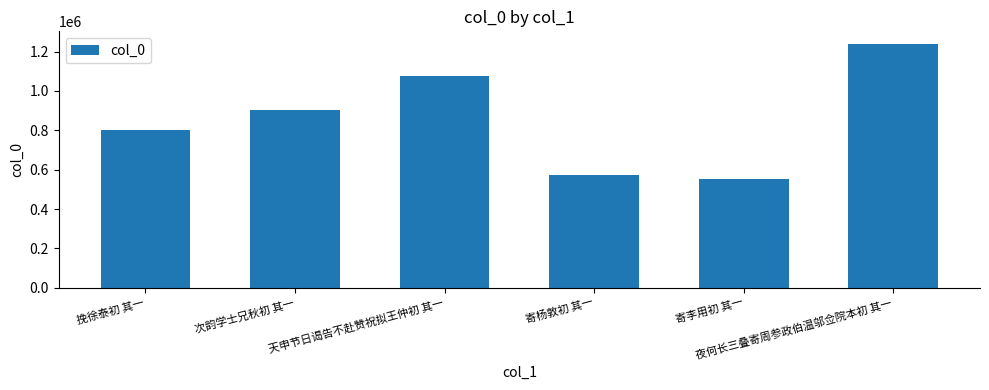

Reading left to right, list all the values displayed in this chart.

挽徐泰初 其一=800784	次韵学士兄秋初 其一=905799	天申节日谒告不赴赞祝拟王仲初 其一=1076420	寄杨敦初 其一=572501	寄李用初 其一=554471	夜何长三叠寄周参政伯温邬佥院本初 其一=1241180